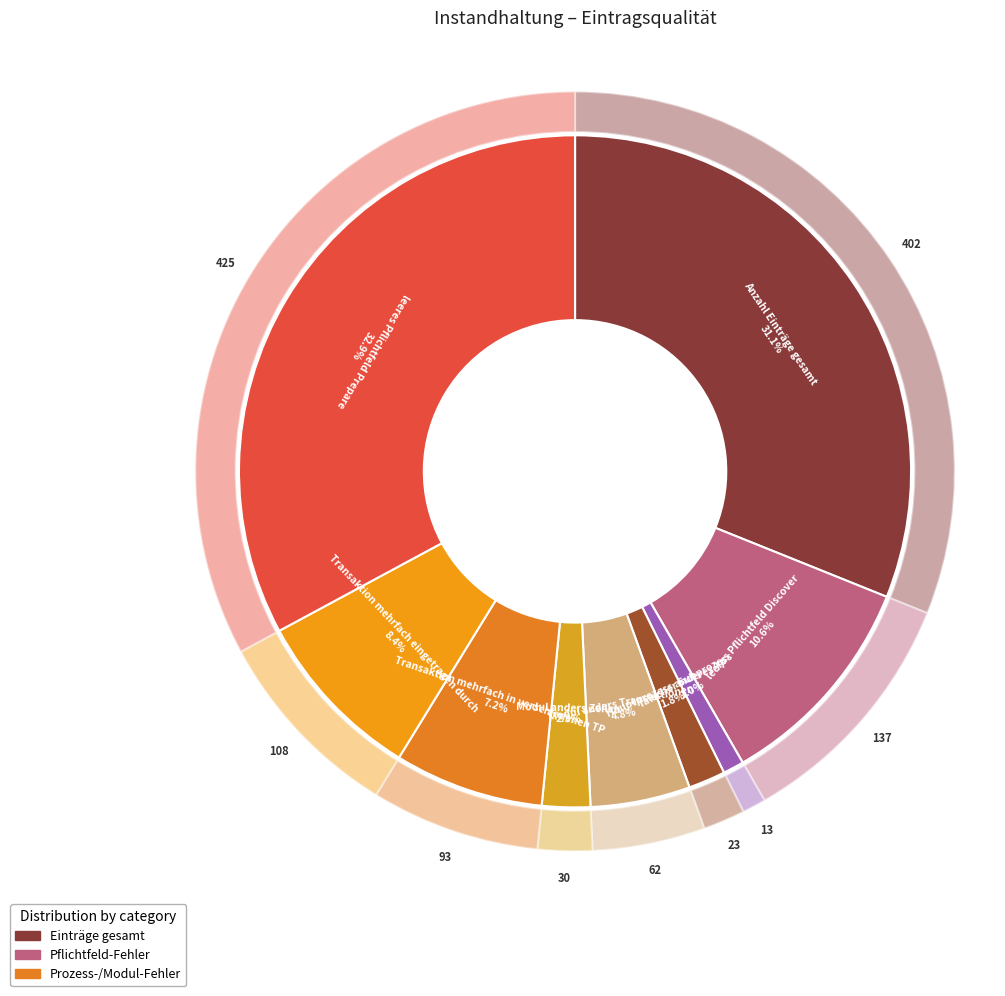

Rank the categories by value from lowest to highest.

falscher Subprozess, Hauptprozess anderes TP, Modul anders Zeilen, Modul anders Transaktionen, Transaktion mehrfach in verschiedenen TP, Transaktion mehrfach eingetragen durch, leeres Pflichtfeld Discover, Anzahl Einträge gesamt, leeres Pflichtfeld Prepare